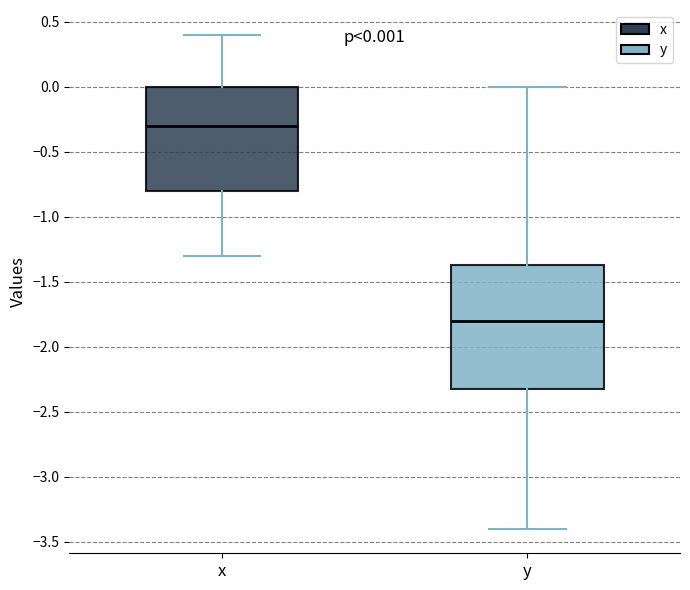

Which box's median line is the highest?

x